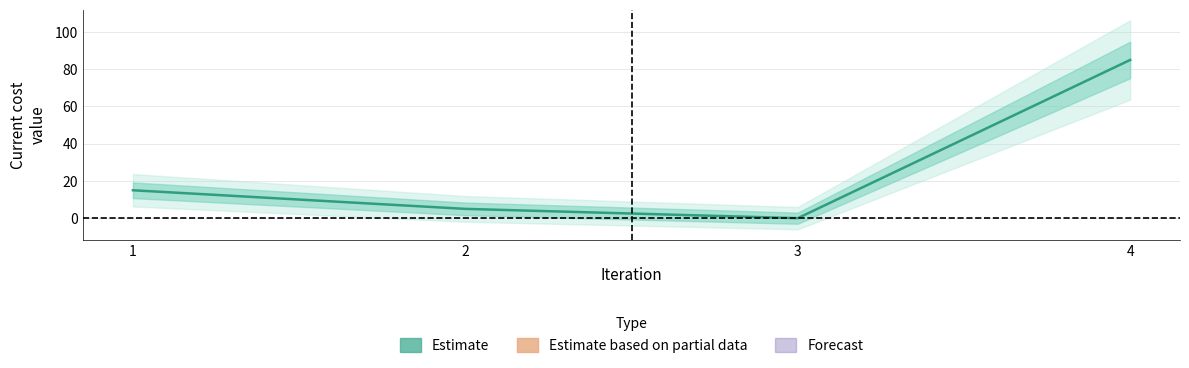

Reading left to right, what are all the values shown in this chart?

15	5	0	85